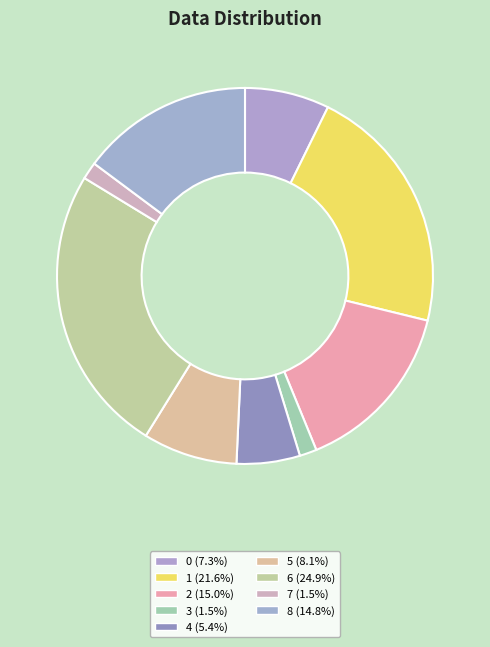

What percentage is the 1 slice, to the nearest percent?

22%